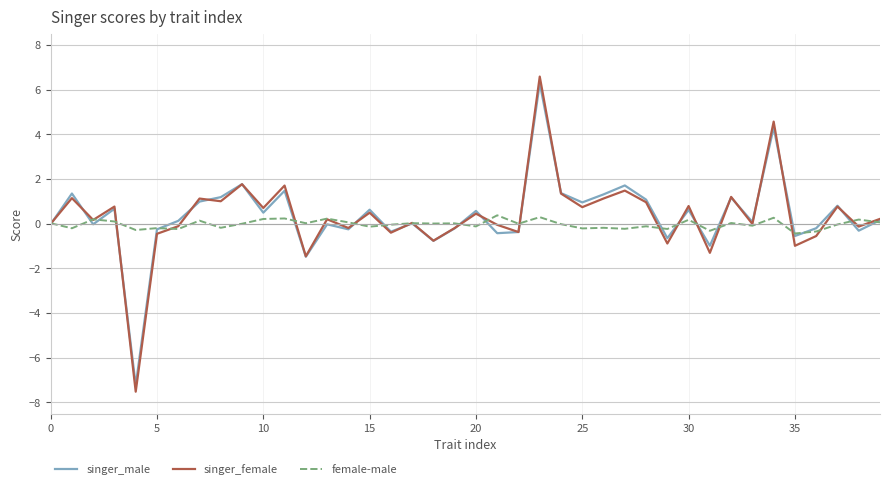

Which series has the largest range (max minus min)?

singer_female